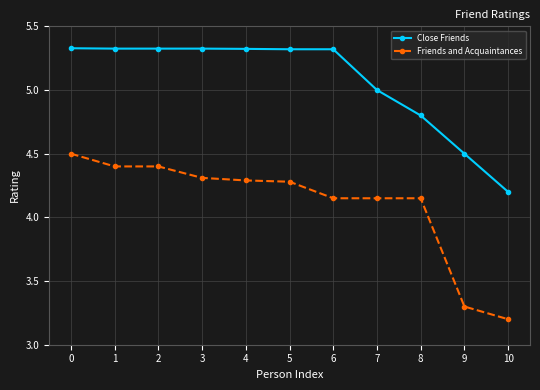

List the series in order of their peak value, highest first.

Close Friends, Friends and Acquaintances